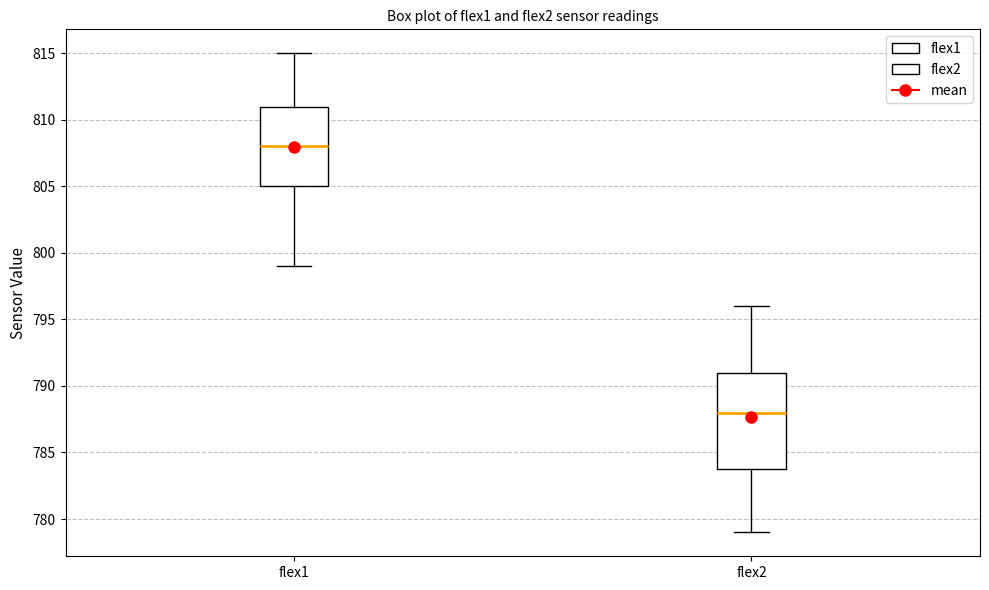

Which box's median line is the highest?

flex1